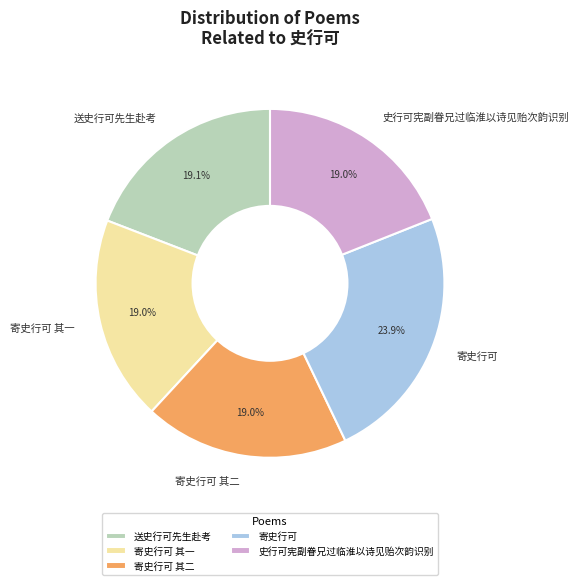

What percentage do 寄史行可 其一 and 寄史行可 together represent?

42.9%